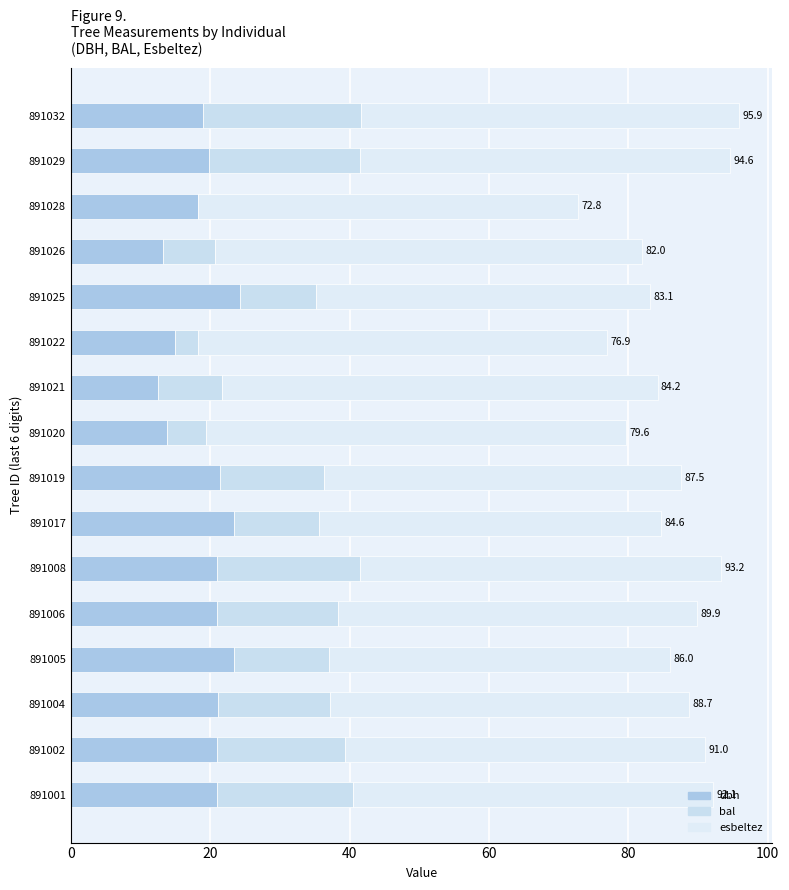

Reading left to right, what are all the values shown in this chart?

dbh: 21.0	21.0	21.1	23.4	21.0	21.0	23.4	21.4	13.9	12.5	14.9	24.3	13.2	18.2	19.8	19.0
bal: 19.5	18.3	16.1	13.6	17.3	20.6	12.3	15.0	5.6	9.2	3.3	10.8	7.5	0.0	21.7	22.6
esbeltez: 51.6	51.6	51.5	49.0	51.6	51.7	49.0	51.2	60.2	62.5	58.7	48.0	61.3	54.5	53.1	54.2